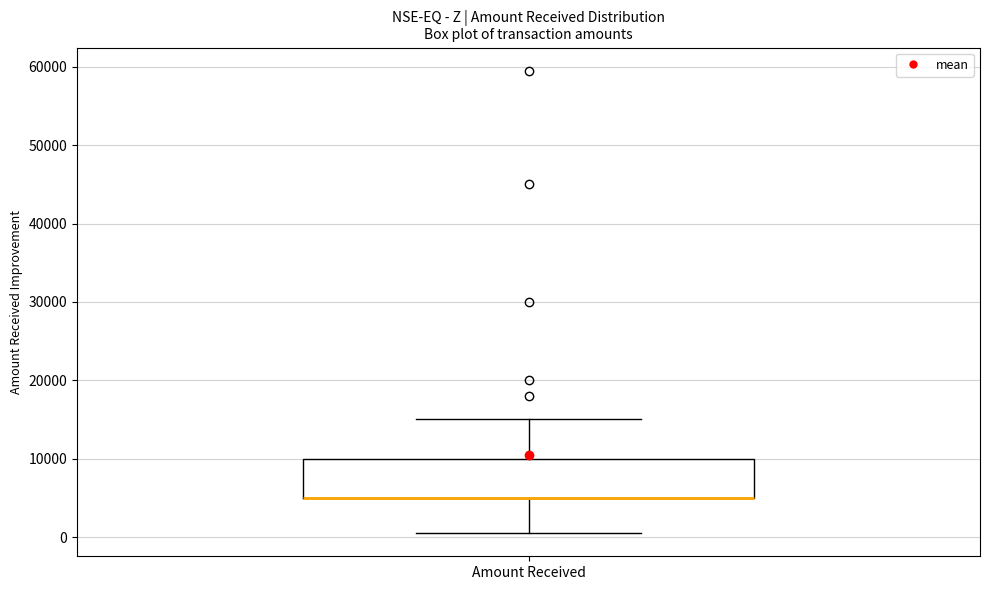

Read this box plot against the y-axis: the position of the median line, the range covered by the box, and the ends of both whiskers. The values are not printed on the chart, so give them approximately, as read against the axis.

median 5000 (drawn on the box's lower edge), box 5000 to 10000, whiskers 1000 to 15000